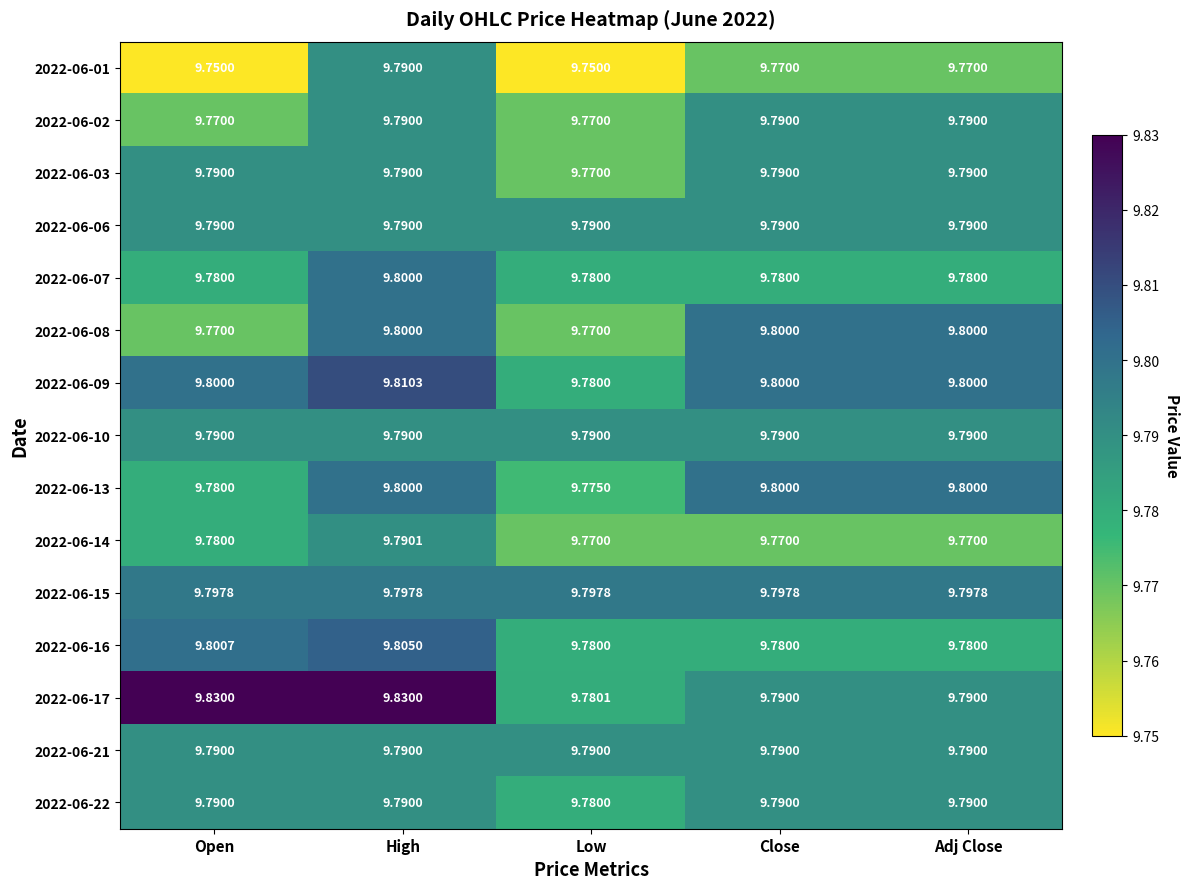

At which category is the sum across all series the highest?

High